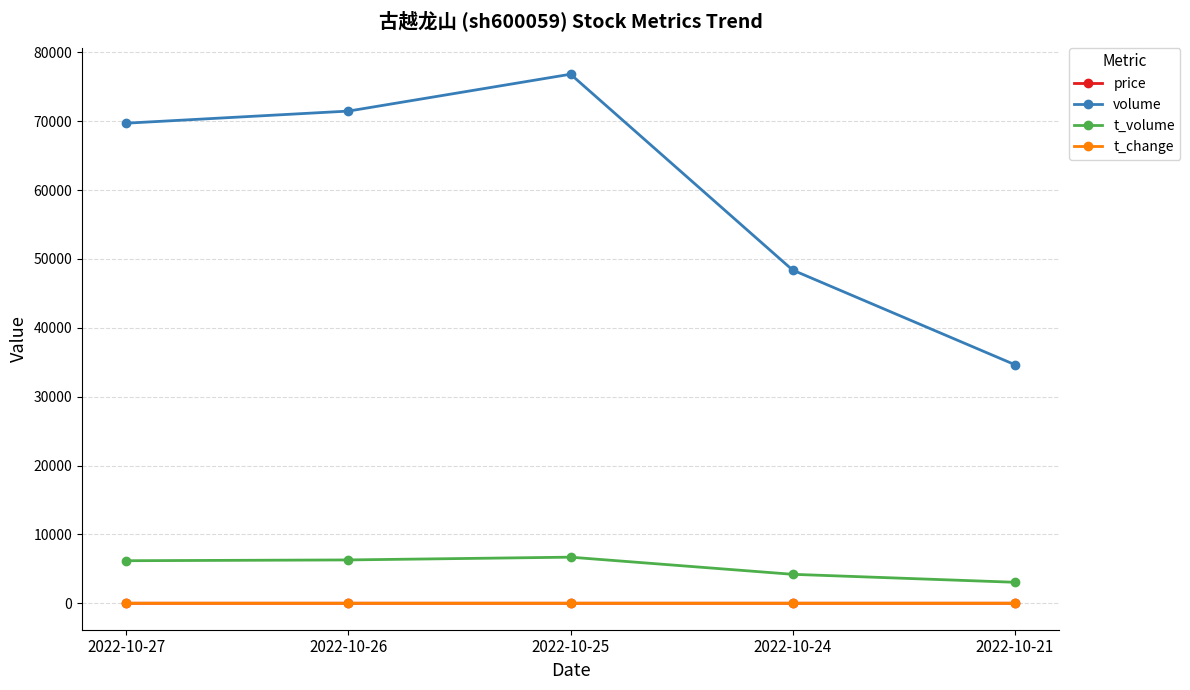

What is the average value of the t_change series?

0.7